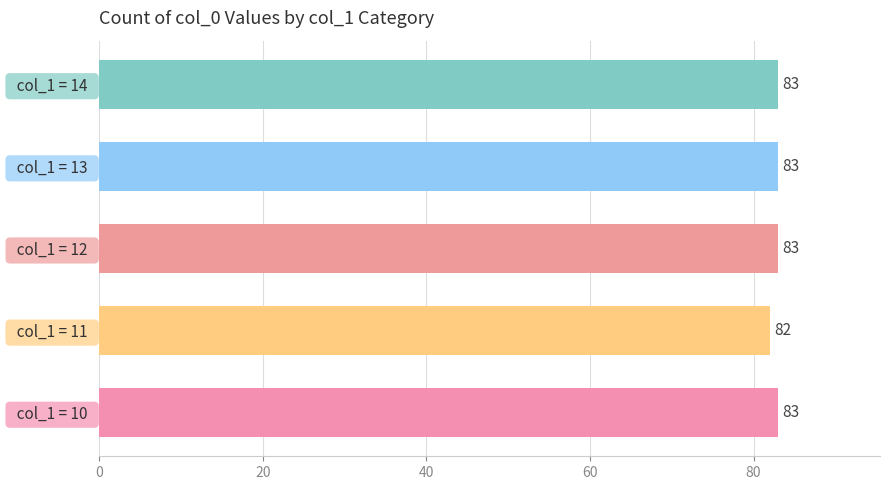

What is the maximum value shown in the chart?

83